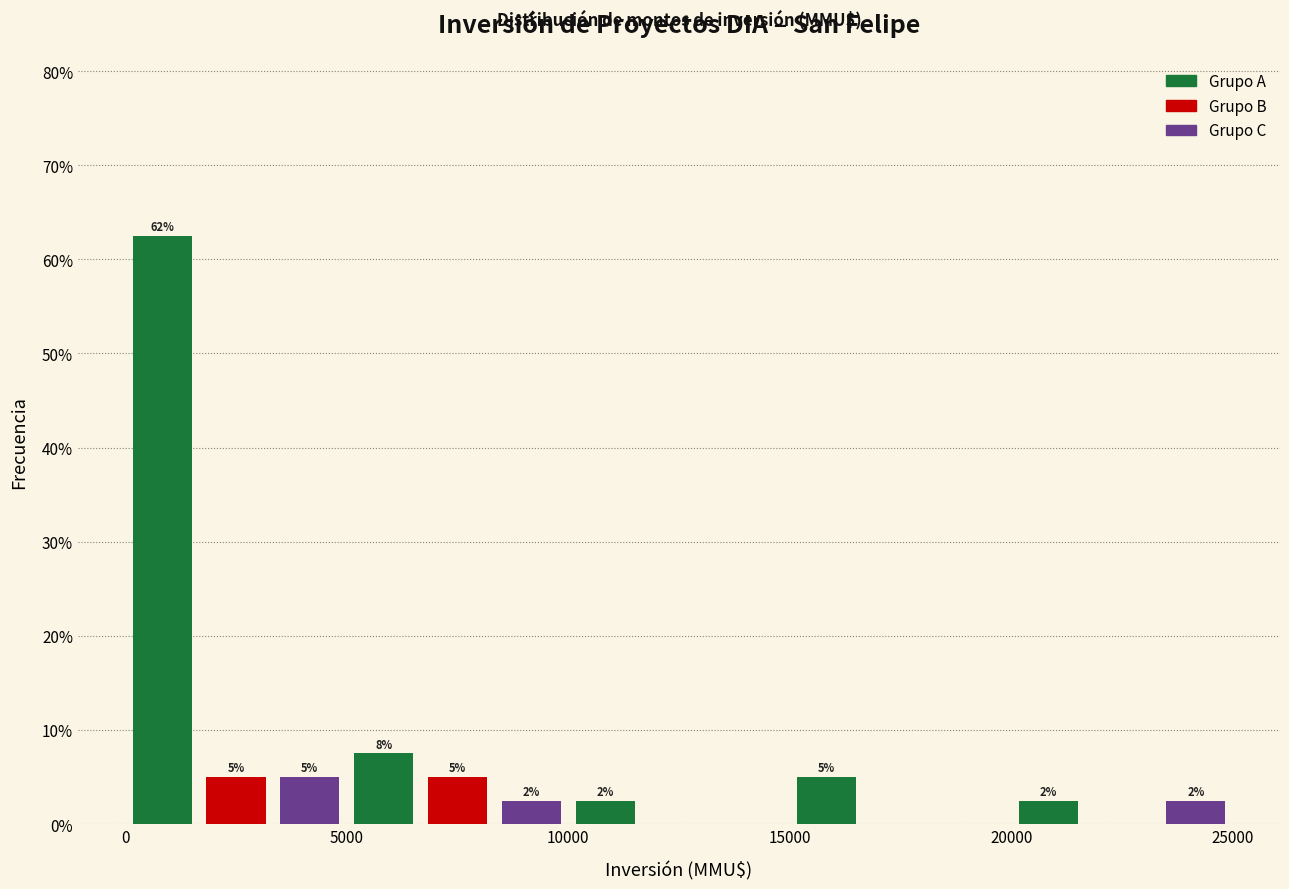

Around what value on the x-axis is the tallest bar? Give the approximate position of its centre, as read against the axis.

1000